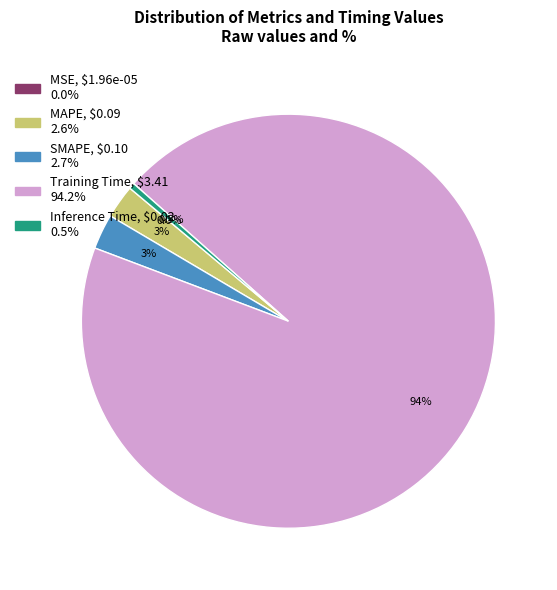

To the nearest percent, what portion does Training Time represent?

94%